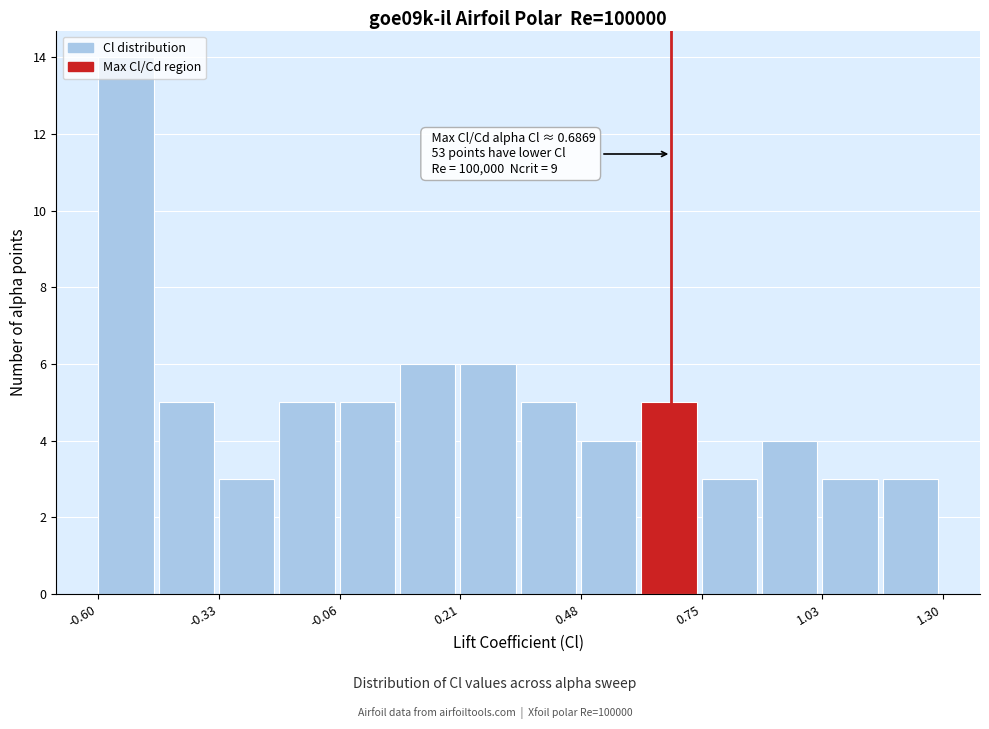

Around what value on the x-axis is the tallest bar? Give the approximate position of its centre, as read against the axis.

-0.55